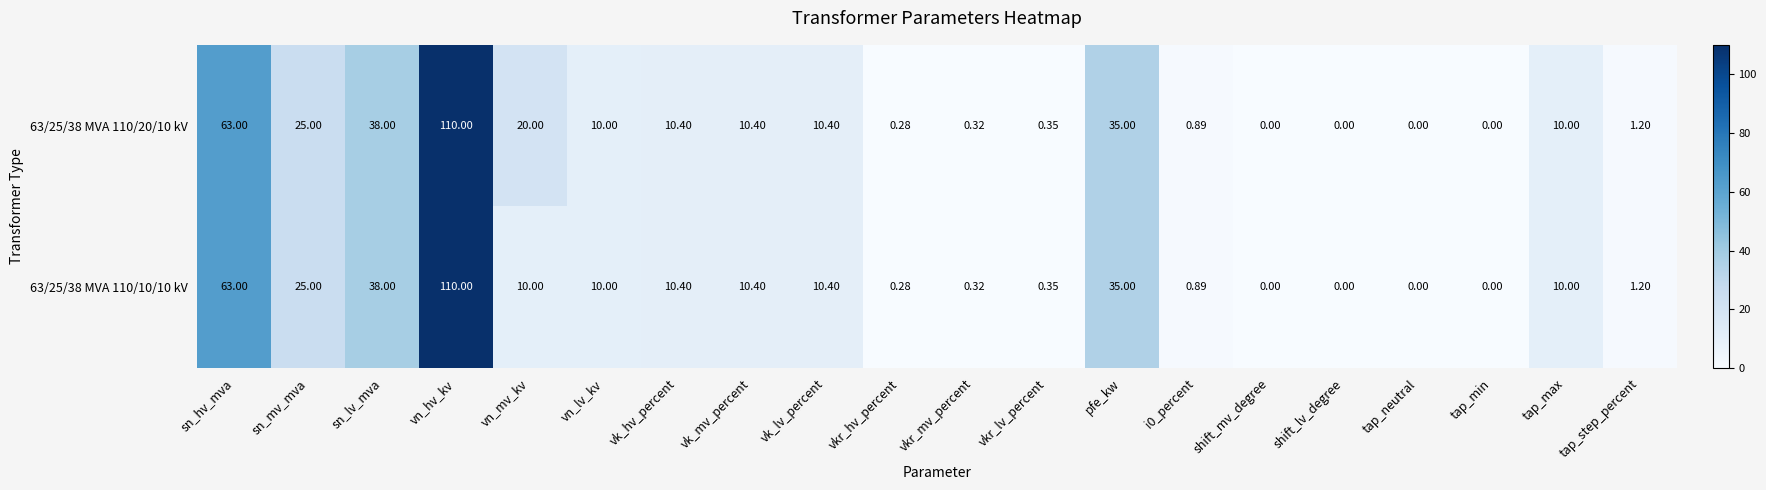

At which label is 63/25/38 MVA 110/10/10 kV closest to 55?

sn_hv_mva